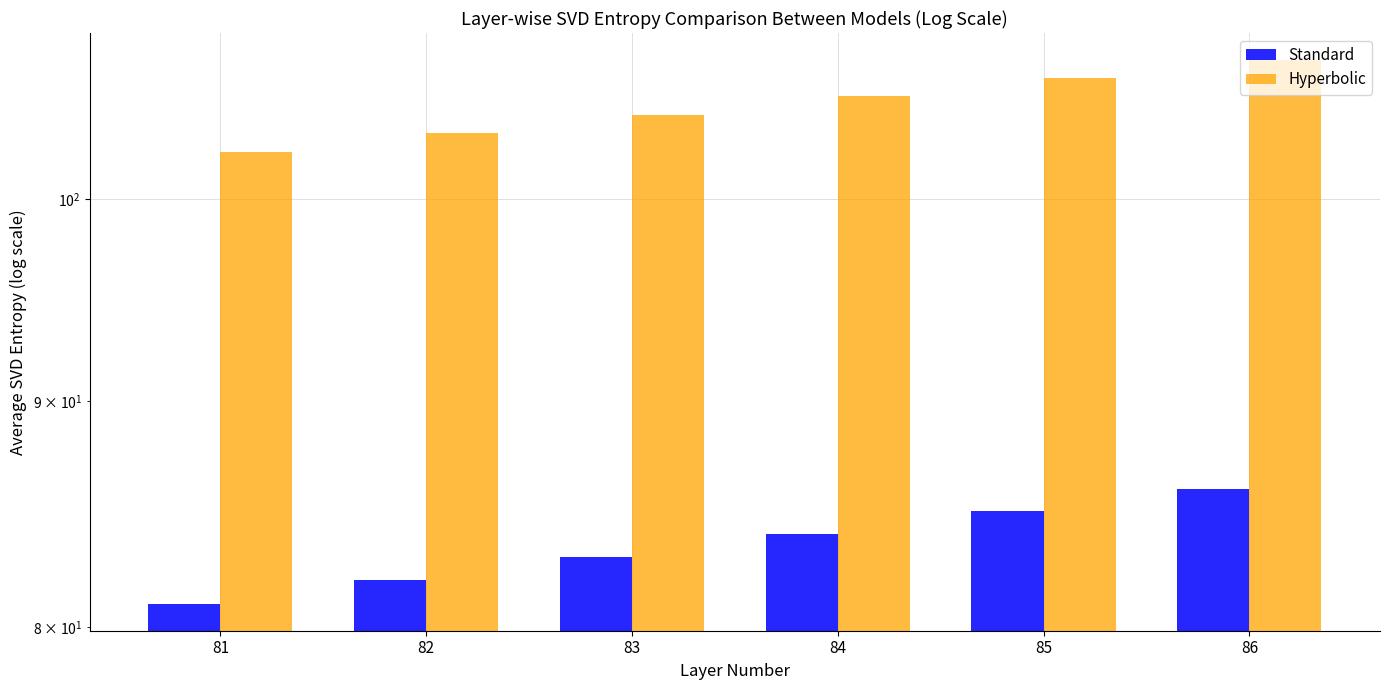

Which series changed the most between 81 and 84?

Standard